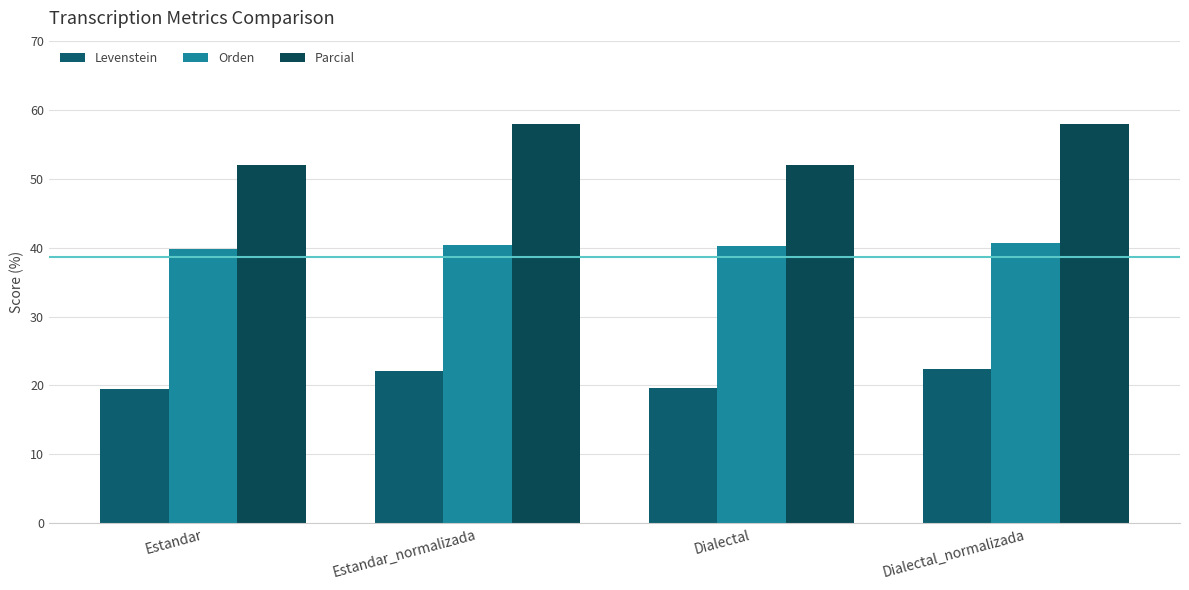

Is it true that Parcial equals 52.0 at Estandar?

True